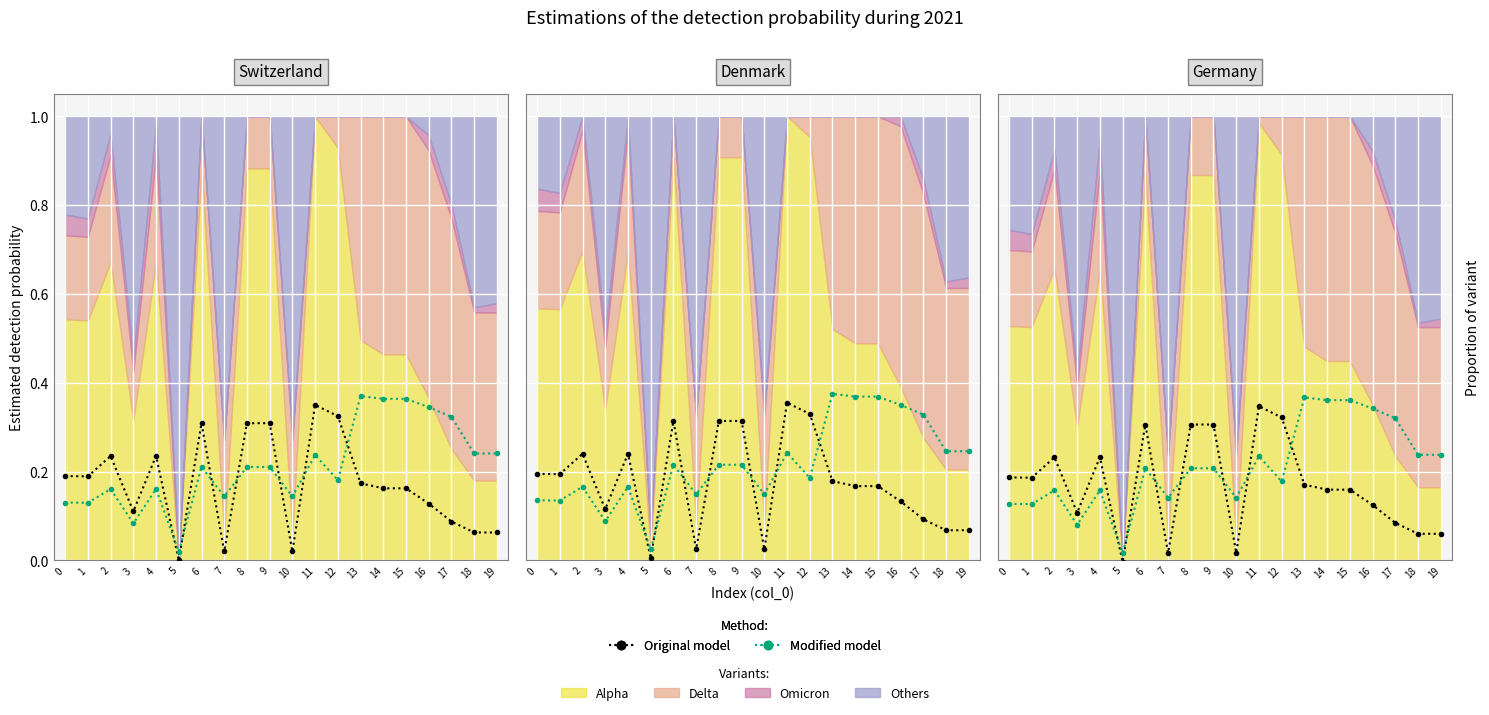

Which category has the highest value in the Modified model series?

13